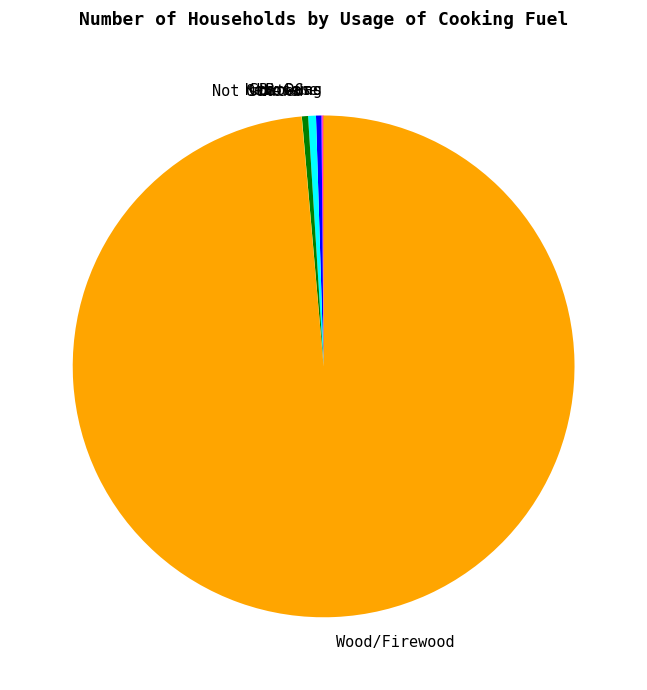

True or false: Kerosene accounts for 9% of the total.

False